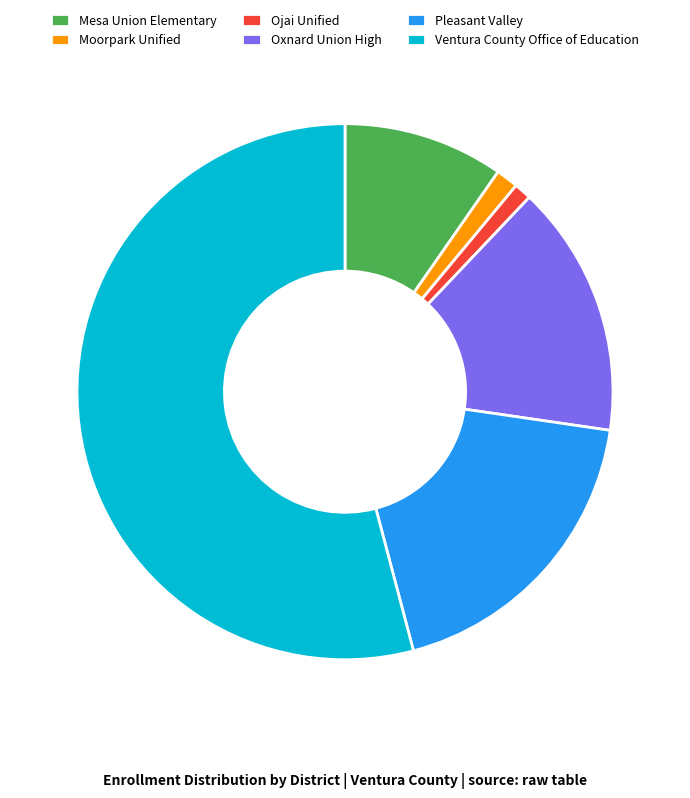

True or false: Ojai Unified accounts for 1% of the total.

True